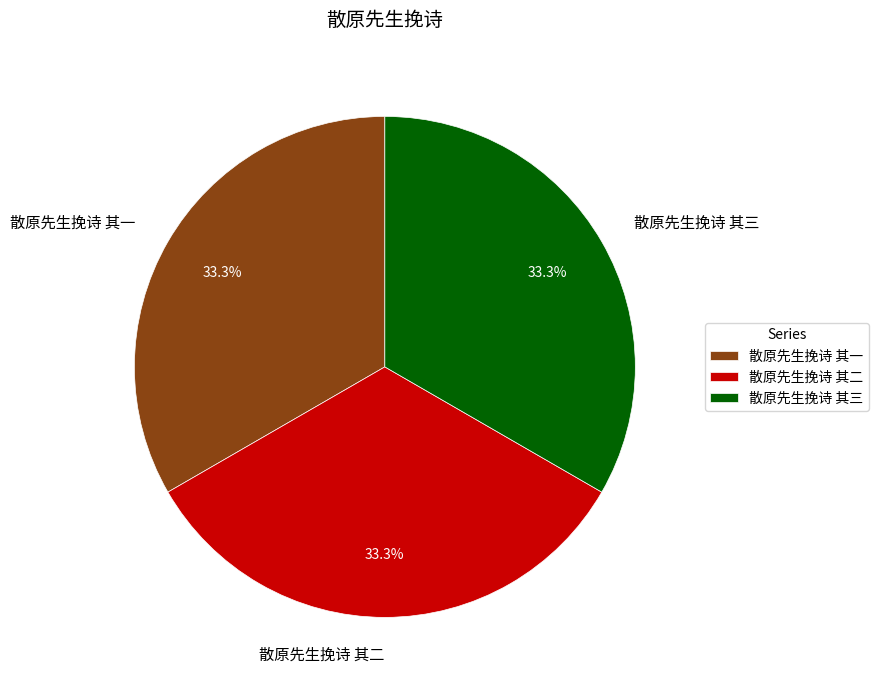

Is it true that 散原先生挽诗 其一 is 25% of the pie?

False